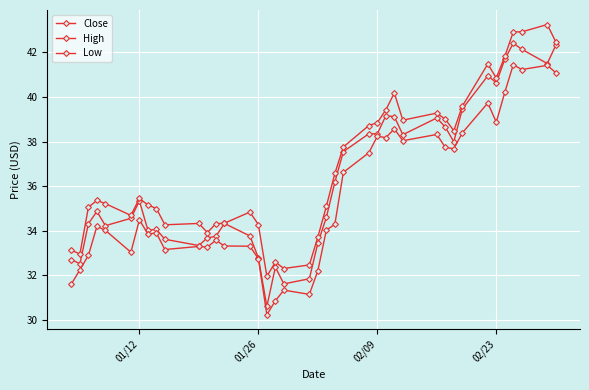

How many data points does each series have?

40